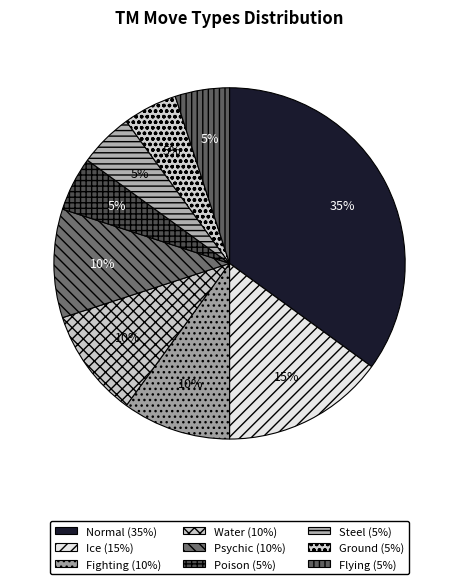

What percentage do Steel and Flying together represent?

10.0%